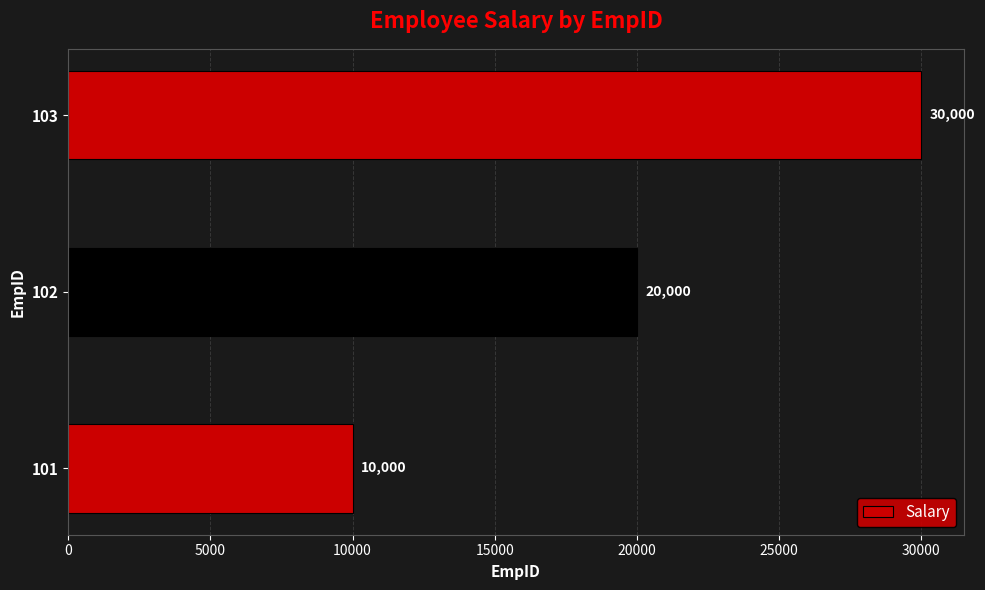

What is the difference between the values at 102 and 103?

10000